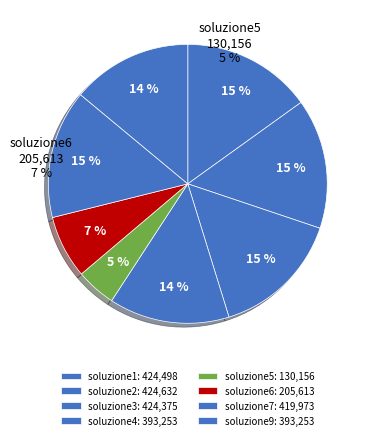

Which category has the smallest portion of the pie?

soluzione5